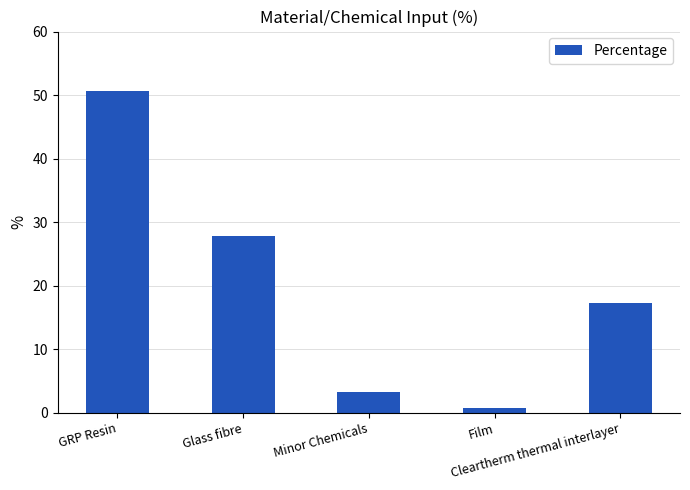

Reading right to left, transcribe all the data shown in this chart.

Cleartherm thermal interlayer=17.3	Film=0.8	Minor Chemicals=3.3	Glass fibre=27.9	GRP Resin=50.7